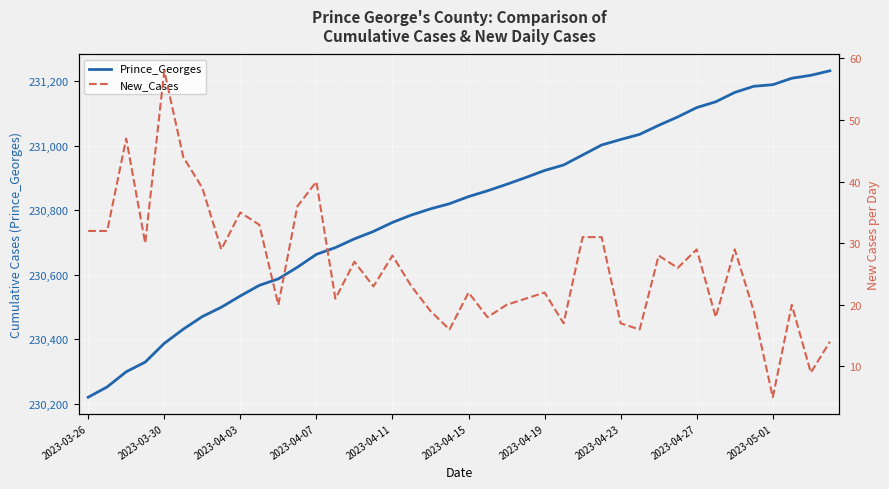

Rank the series by their average value, from highest to lowest.

Prince_Georges, New_Cases